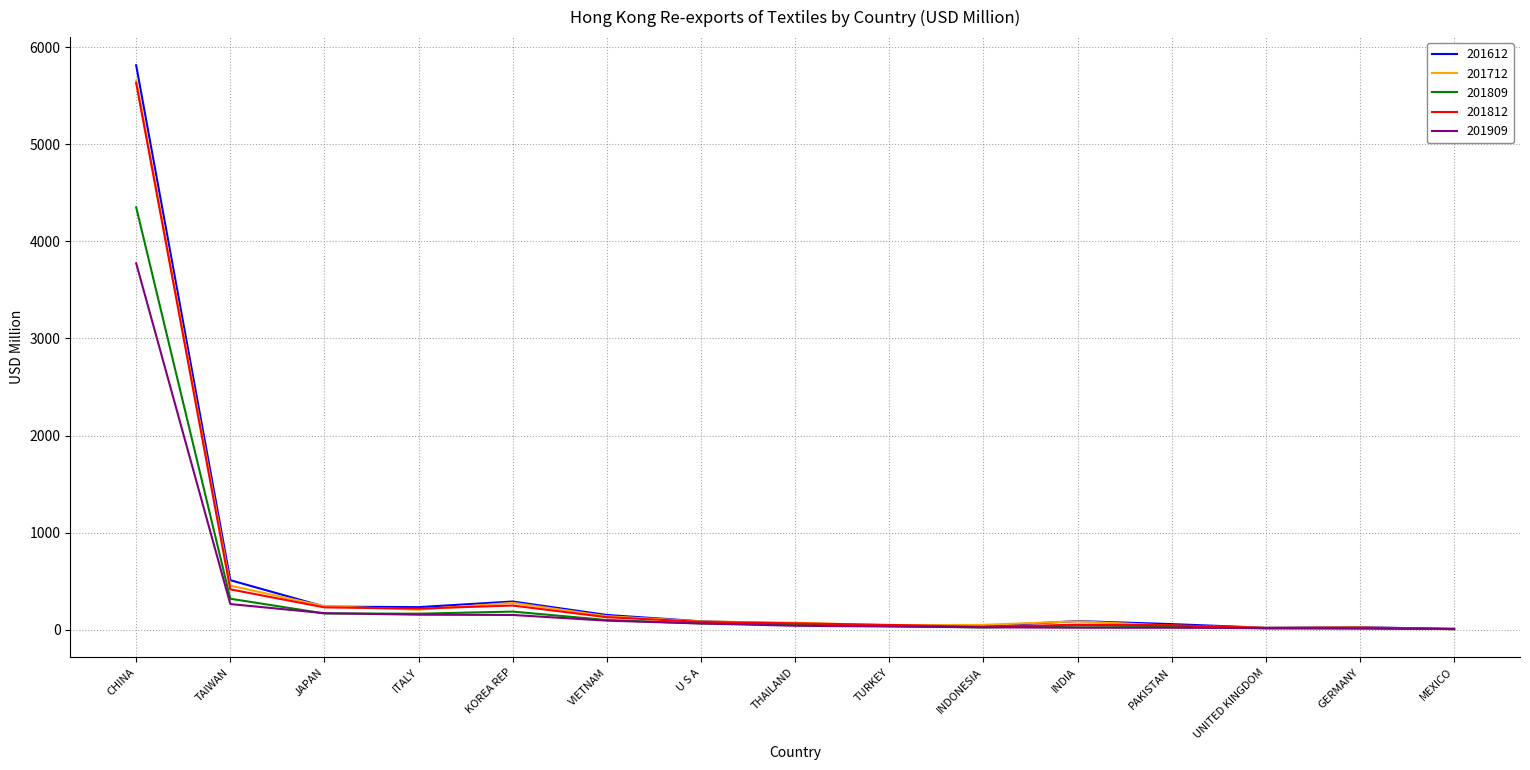

What is the greatest value displayed?

5814.2